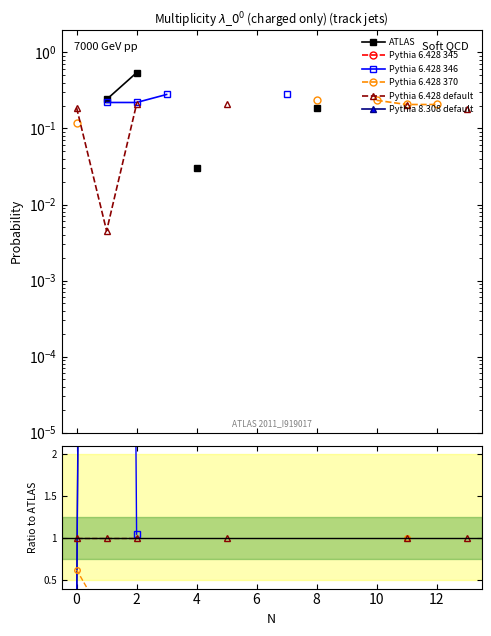

How many interior local peaks does the Pythia 6.428 346 series have?

1